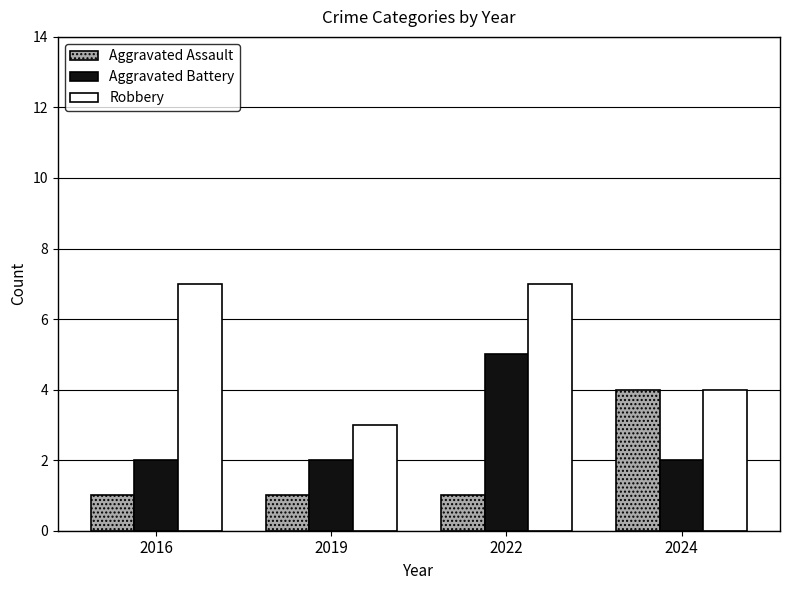

Which series changed the most between 2016 and 2019?

Robbery